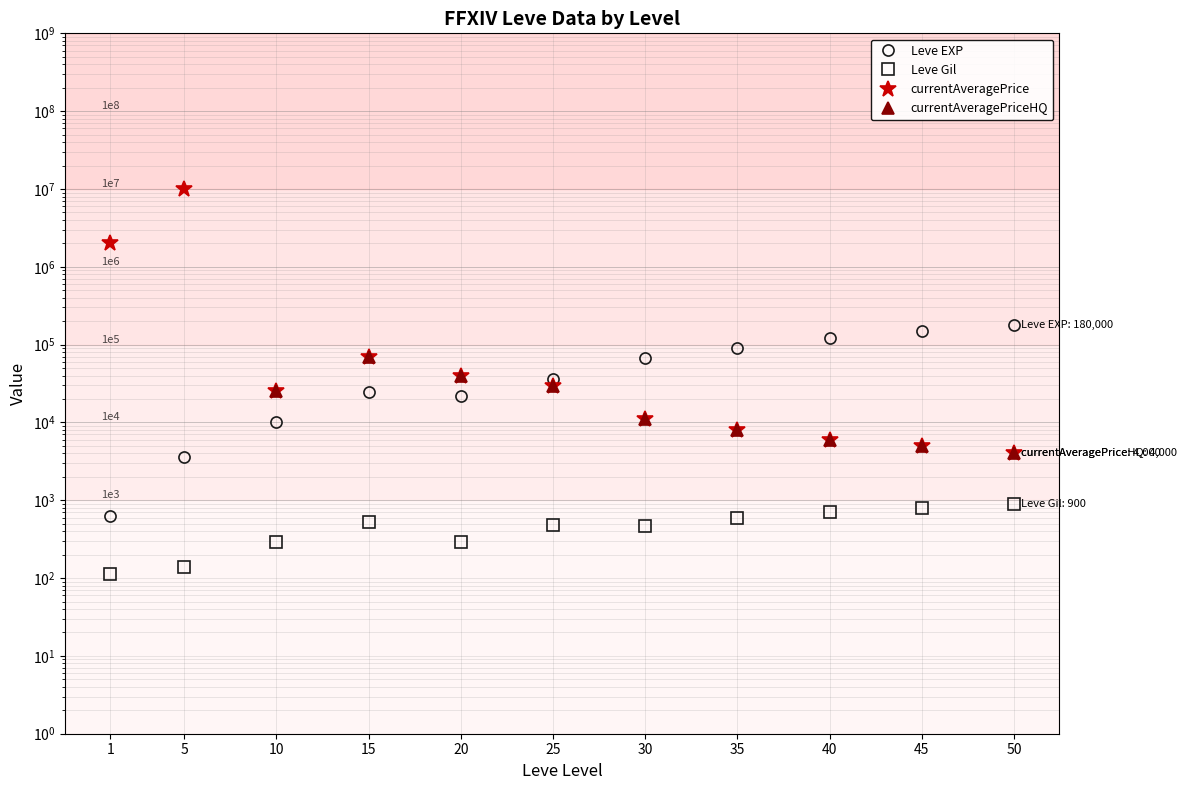

Which category has the highest value in the currentAveragePrice series?

5